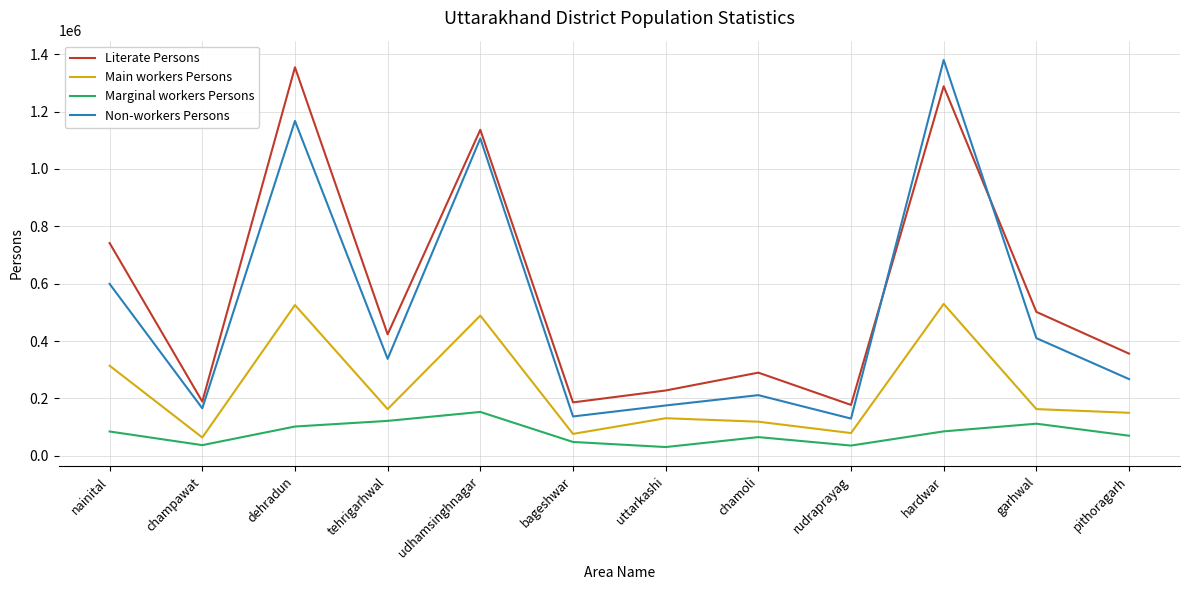

Where does the Non-workers Persons series first go above 338181?

nainital